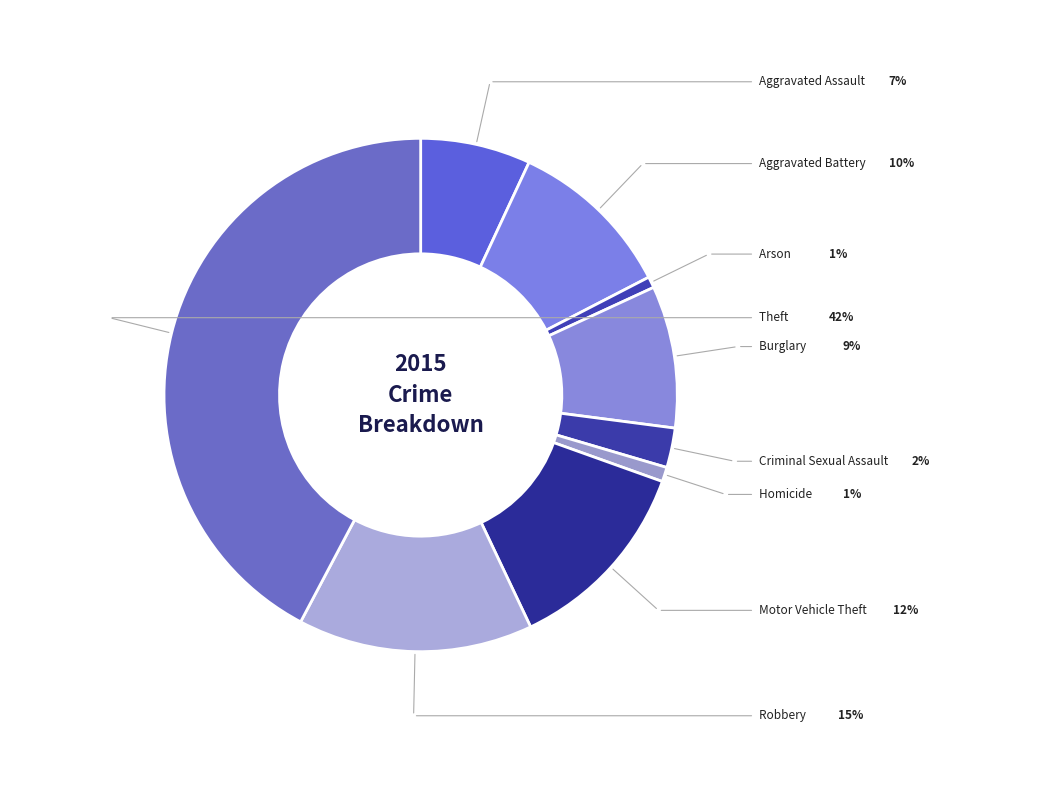

To the nearest percent, what is the average slice percentage?

11%